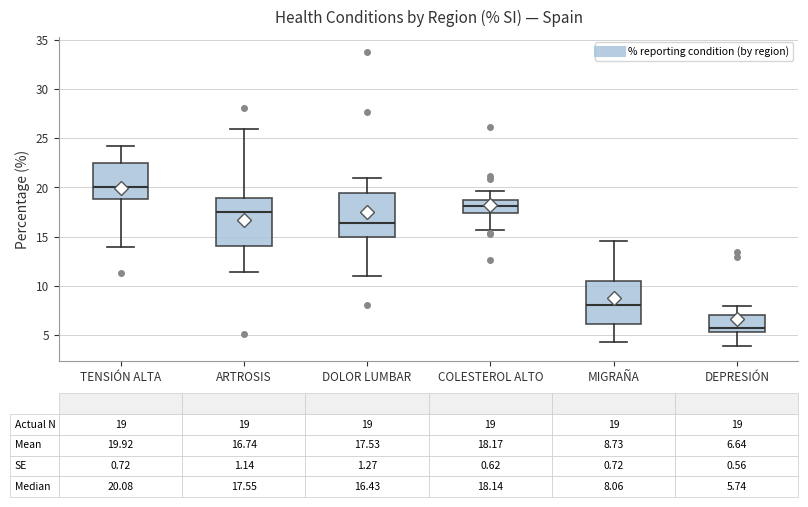

Which box has the lowest median line?

DEPRESIÓN